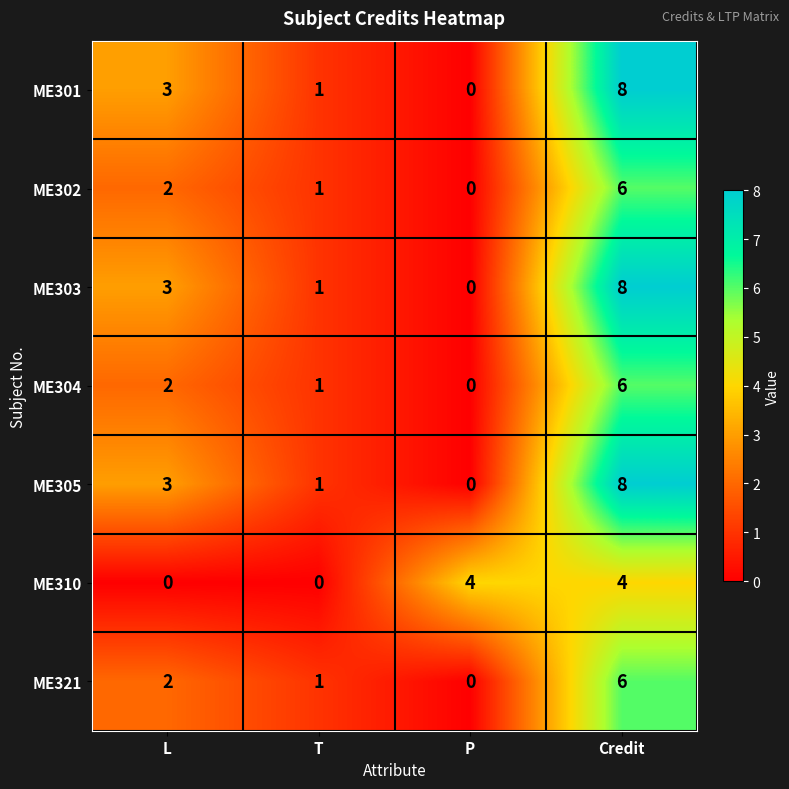

Between T and P, which series saw the biggest shift?

ME310